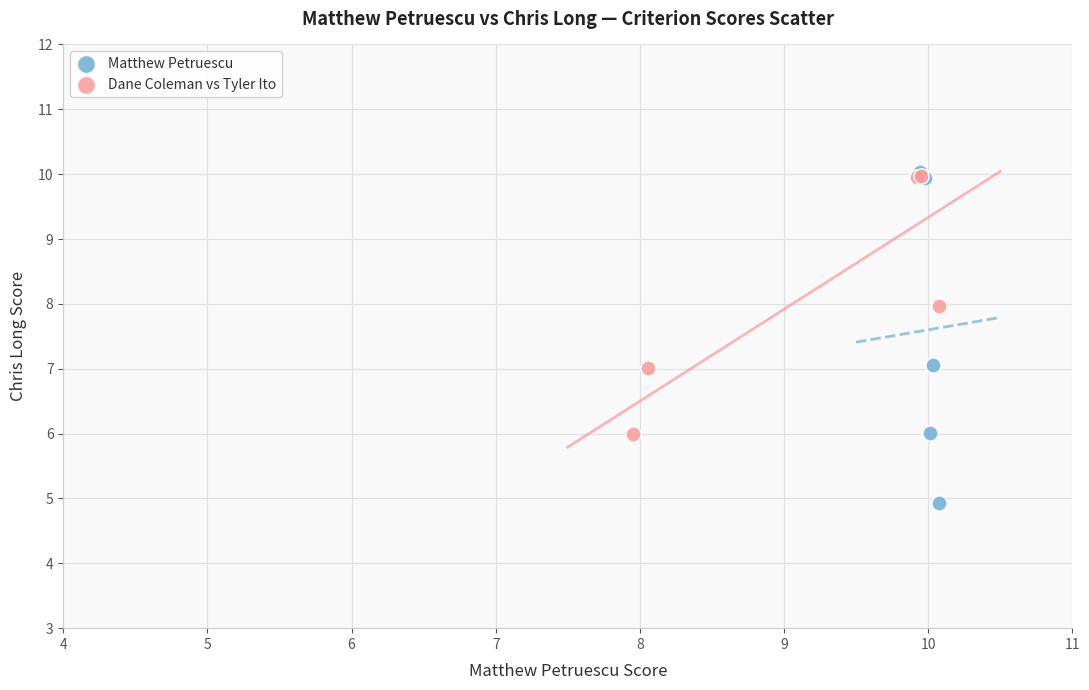

What are all the series names shown in the legend?

Matthew Petruescu, Dane Coleman vs Tyler Ito